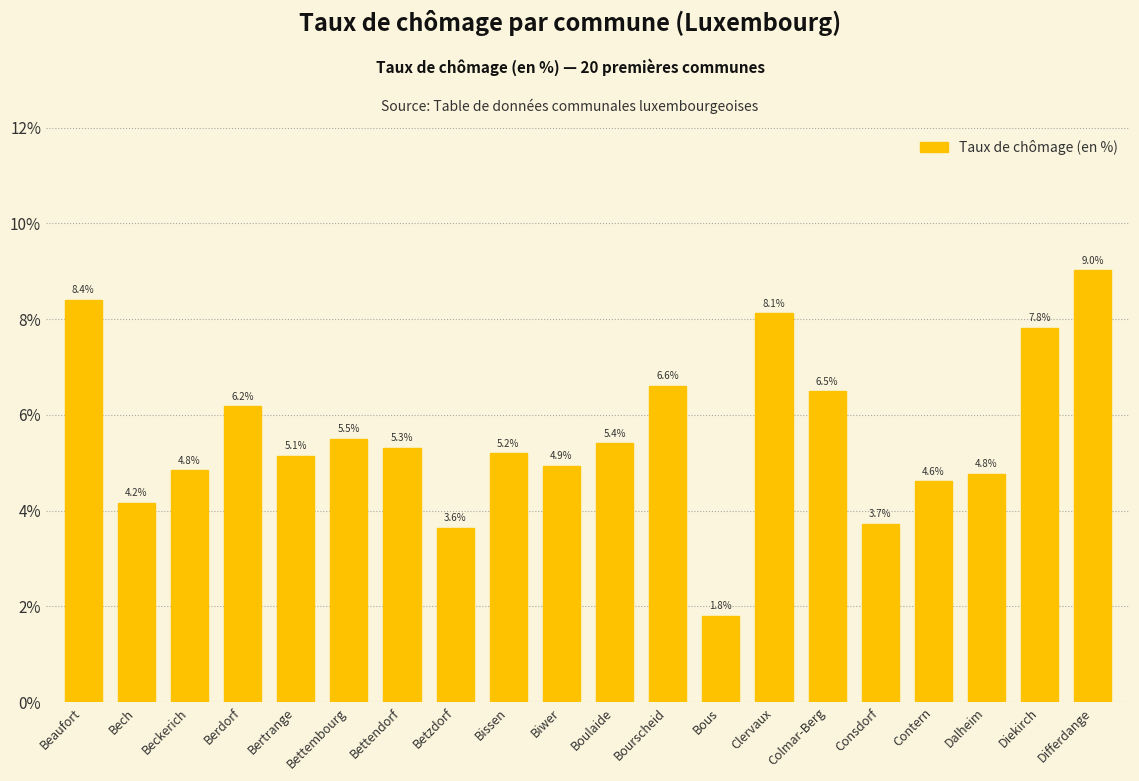

Which label corresponds to the largest value in the chart?

Differdange